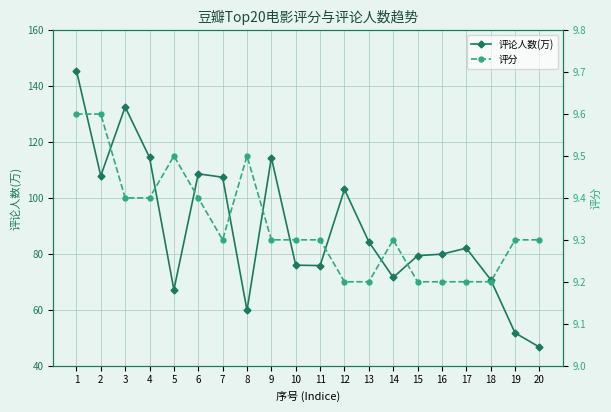

What is the spread (max minus min) of values at 9?

105.1